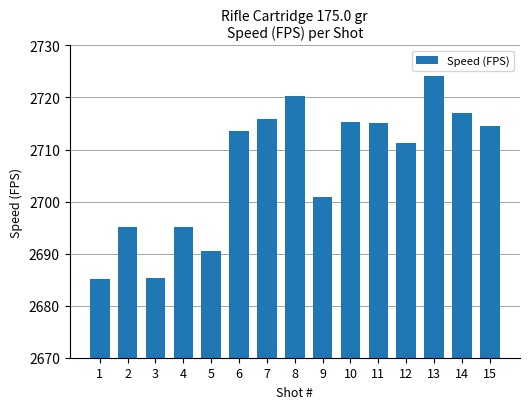

Read the value at 12.

2711.2